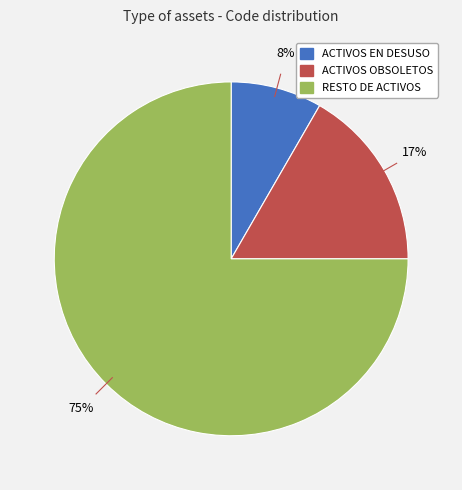

The RESTO DE ACTIVOS slice represents 82% of the pie. True or false?

False